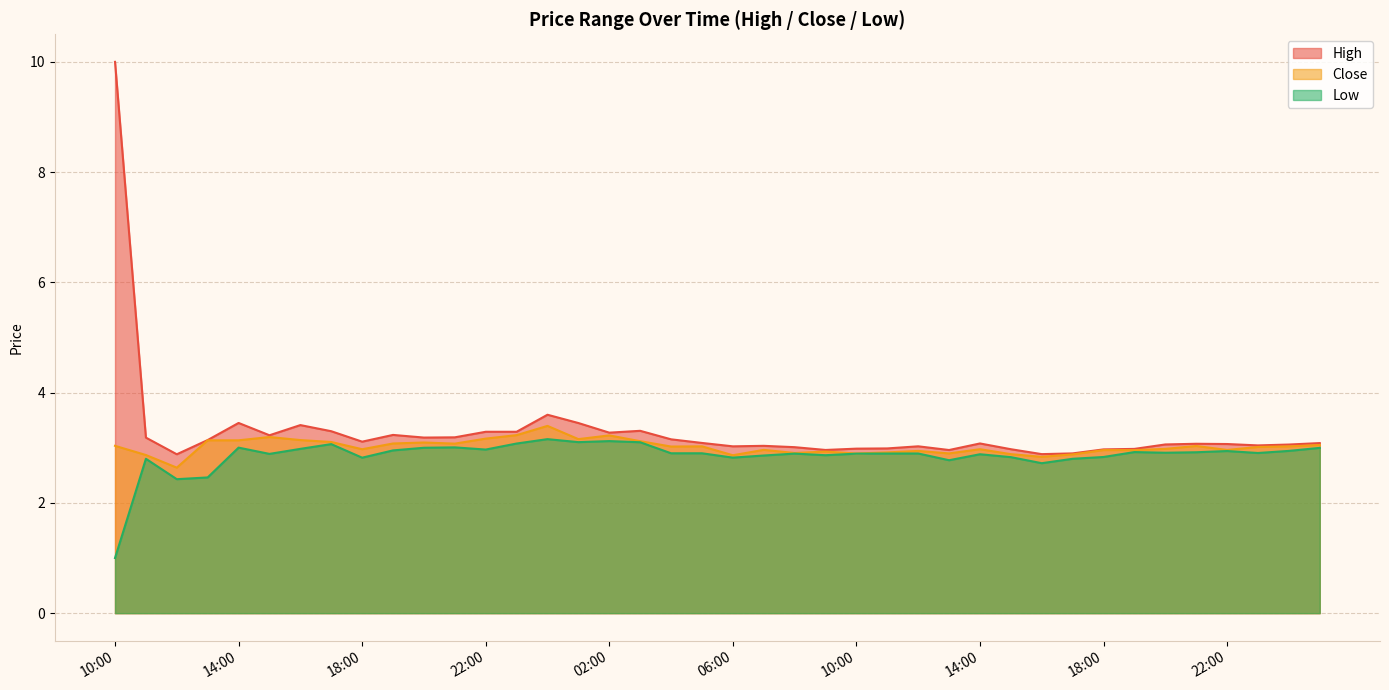

Which series has the largest total across all categories?

High